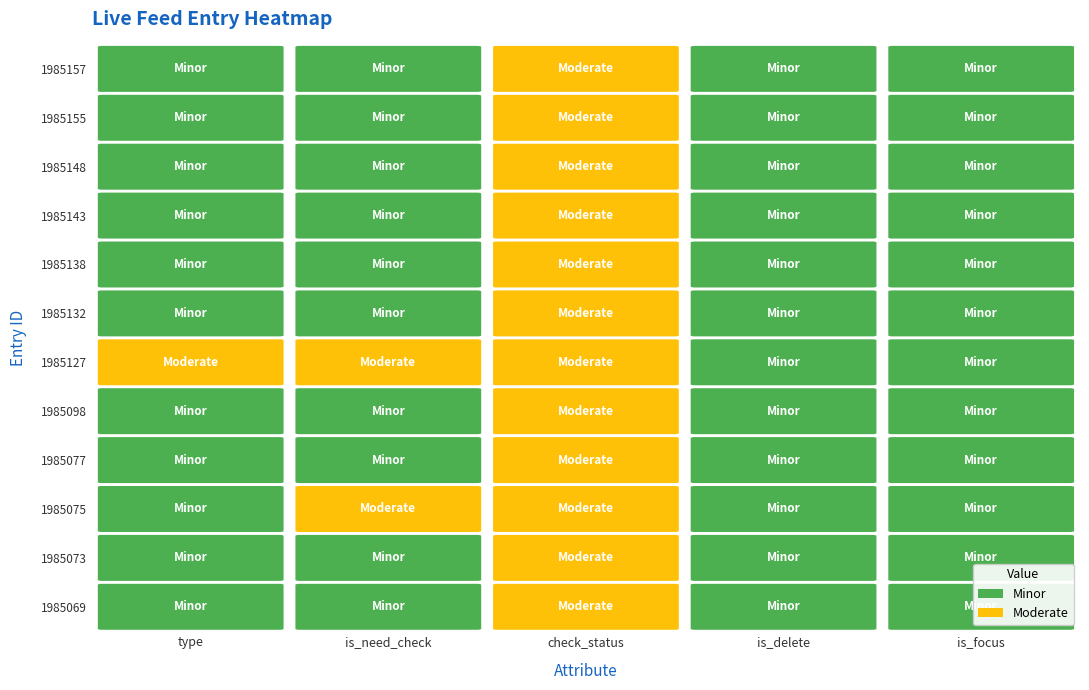

How many distinct data groups are displayed?

12